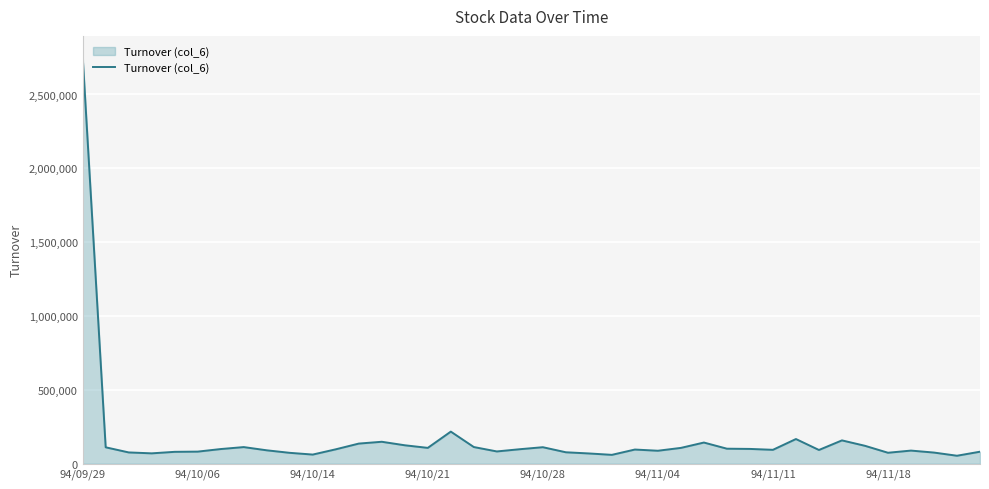

What is the greatest value displayed?

2758990